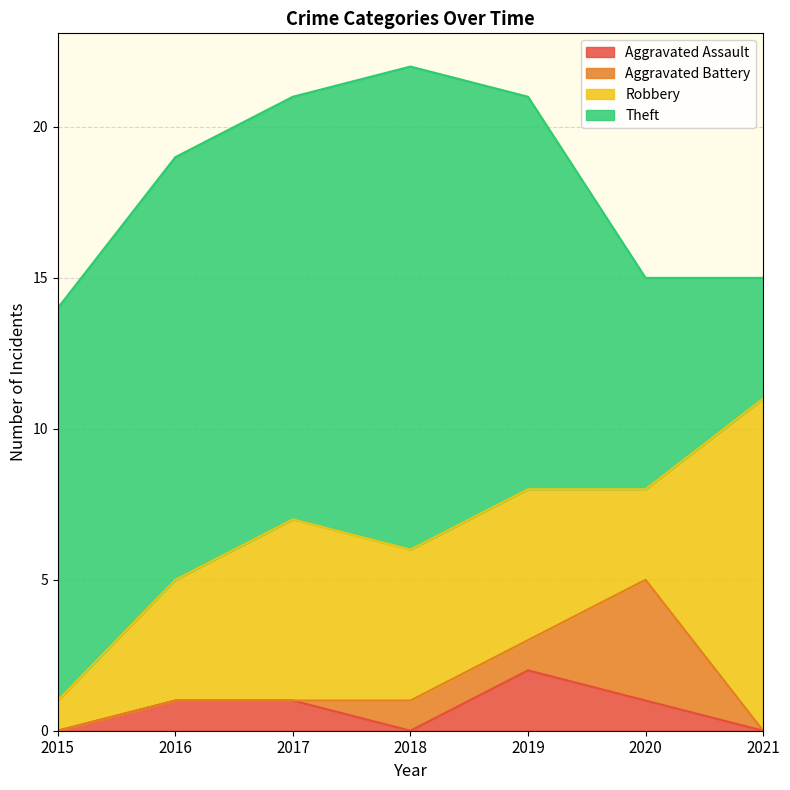

What are all the series names shown in the legend?

Aggravated Assault, Aggravated Battery, Robbery, Theft